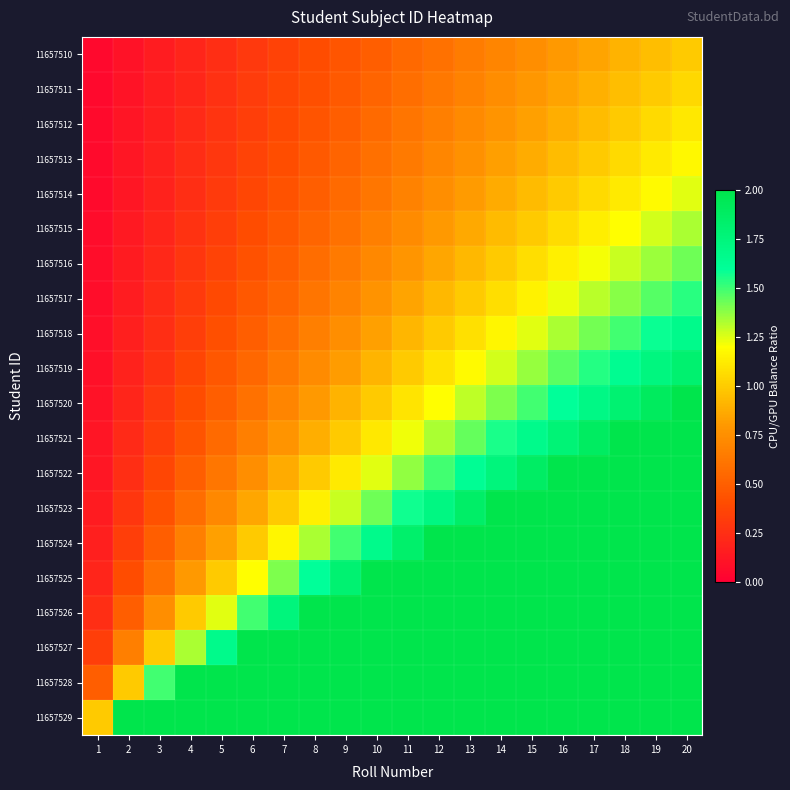

Which series has the largest total across all categories?

11657529